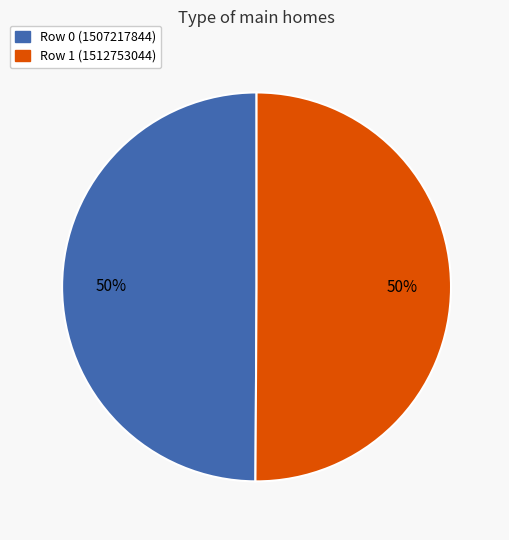

To the nearest percent, what percentage of the pie is Row 1 (1512753044)?

50%